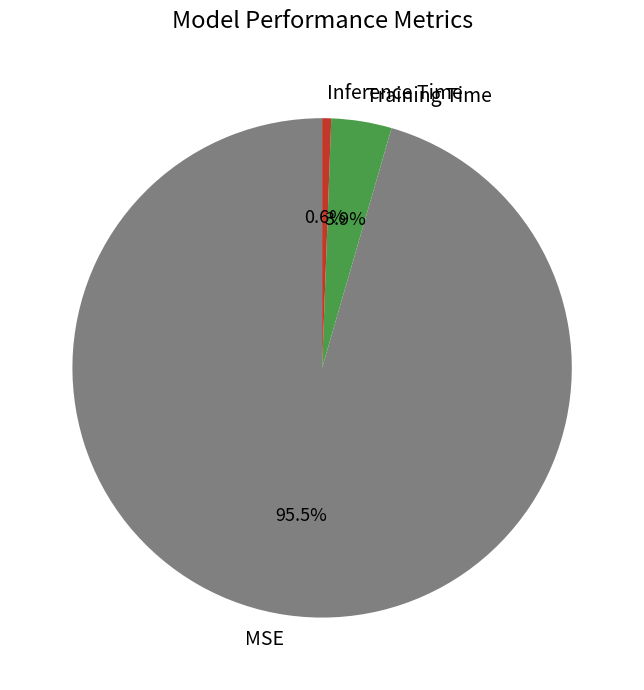

Is it true that Training Time is 4% of the pie?

True